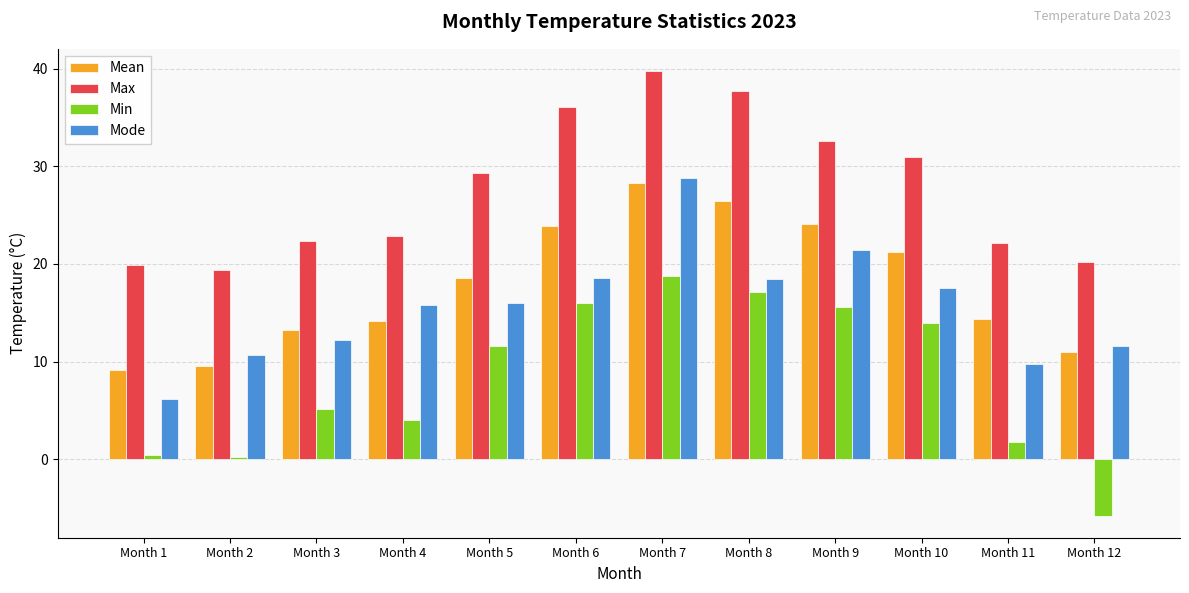

True or false: Mode has a value of 11.6 at Month 12.

True